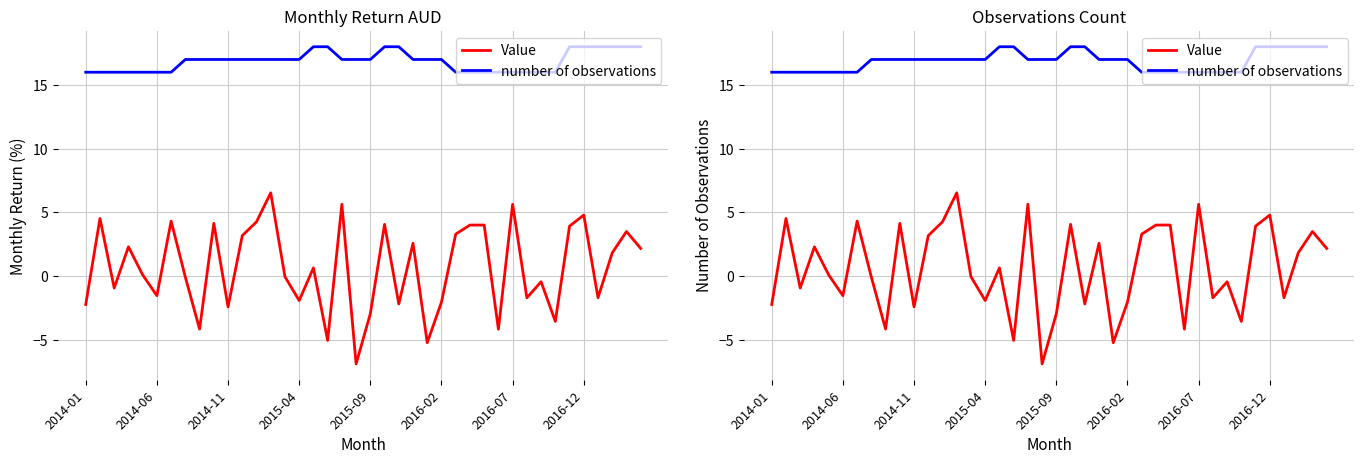

What is the value of the number of observations point at the 2nd from the left?

16.0